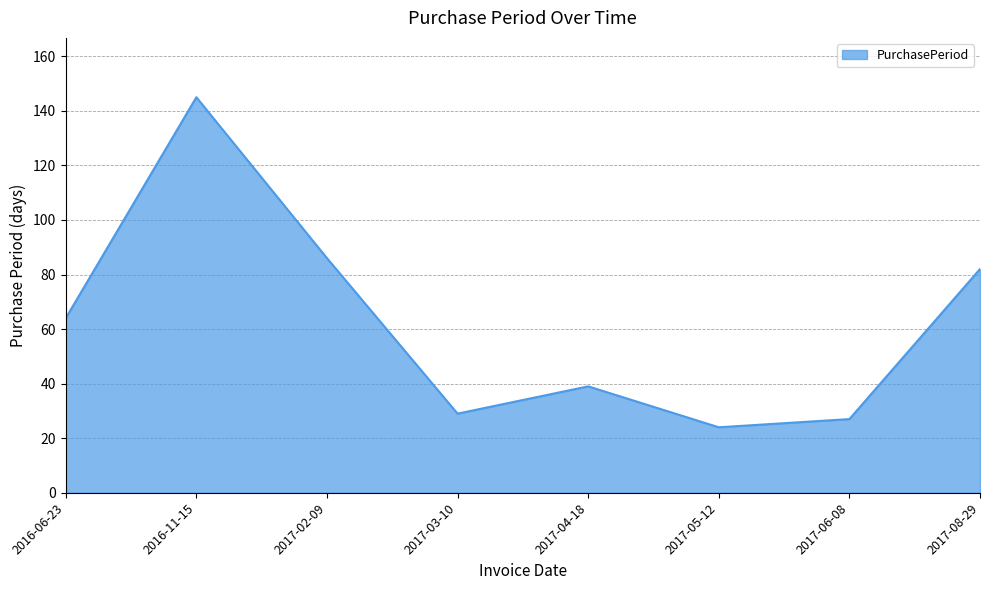

What position from the right is 2017-02-09?

6